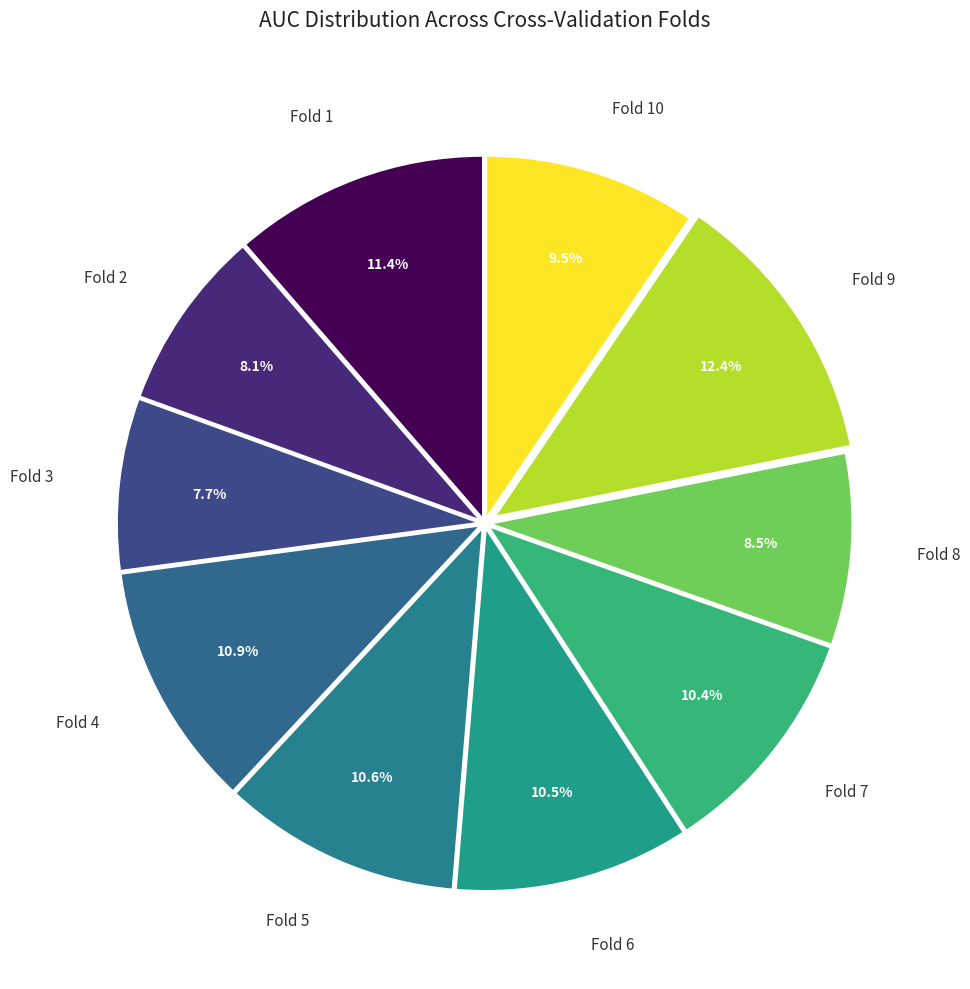

Which slice is the largest?

Fold 9